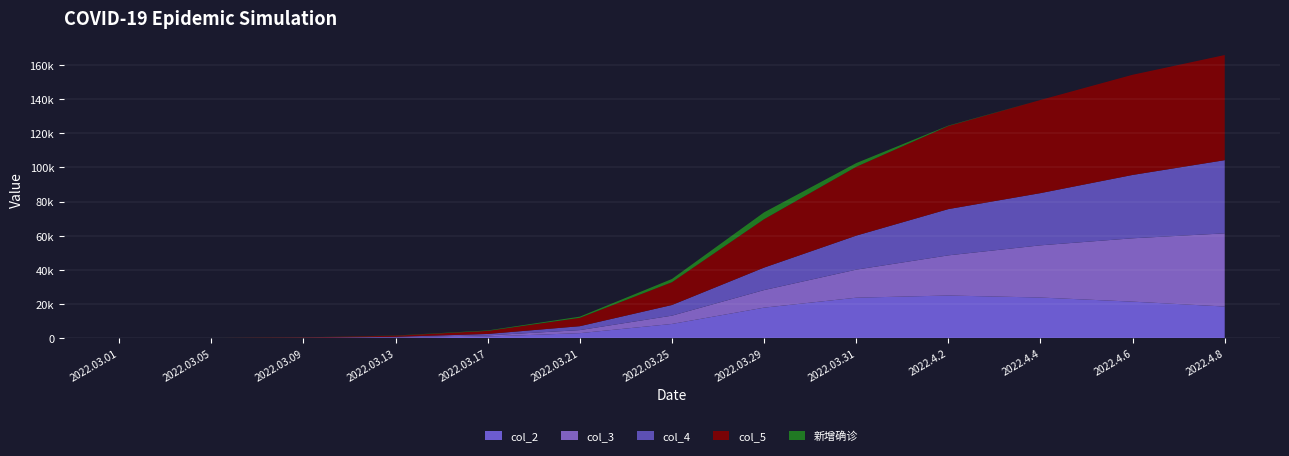

Reading left to right, list all the values displayed in this chart.

col_2: 22.0	58.7	153.6	418.1	1141.3	3115.2	8500.1	18035.1	23849.4	25135.3	23946.0	21544.2	18683.4
col_3: 34.9	47.6	93.2	244.1	655.6	1778.9	4844.5	10277.2	16401.0	23477.9	30530.7	37047.5	42799.0
col_4: 13.2	29.7	118.1	312.0	840.9	2284.7	6224.7	13133.8	19895.0	27047.7	30530.7	37047.5	42799.0
col_5: 48.0	96.0	246.8	662.2	1796.8	4894.1	13344.6	28312.3	40250.4	48613.3	54476.8	58591.7	61482.4
新增确诊: 0.0	11.1	33.8	92.8	253.4	691.5	1886.1	3998.6	2171.6	227.9	0.0	0.0	0.0